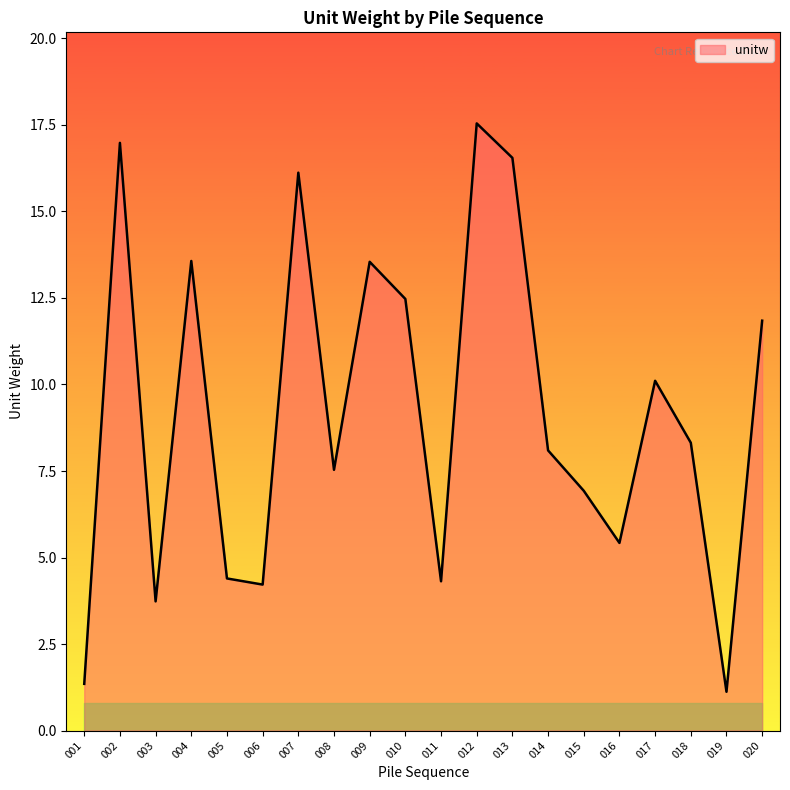

True or false: the data shows 11.8 at 020.

True